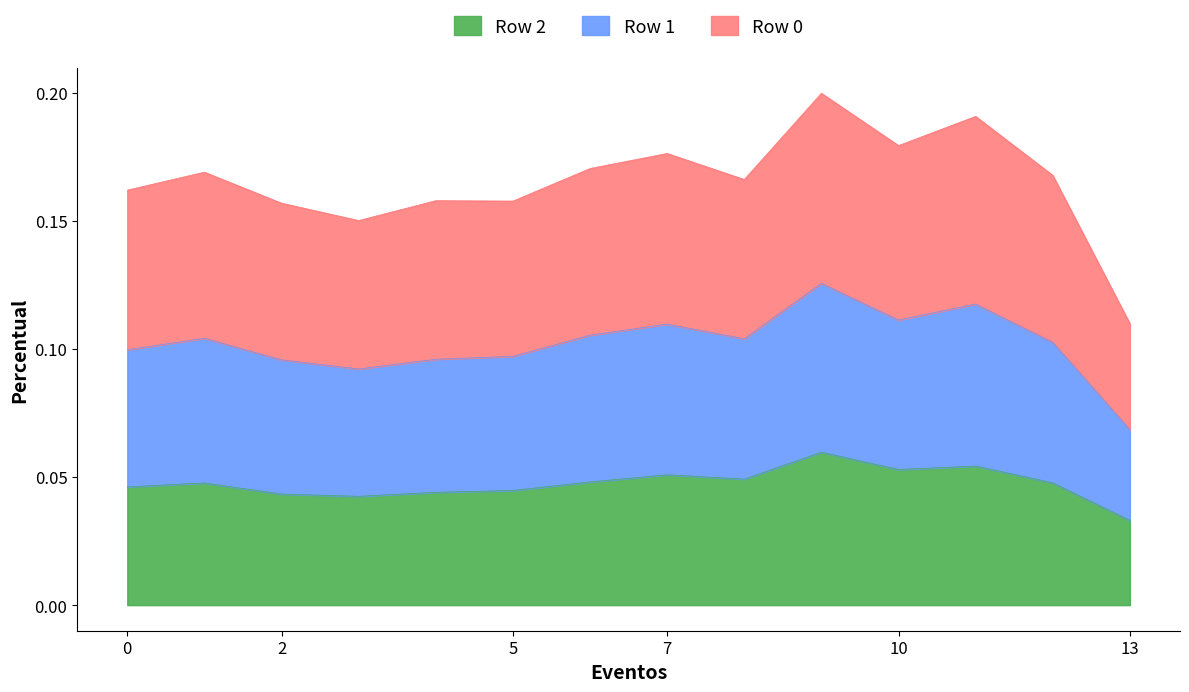

How many lines are shown in the chart?

3